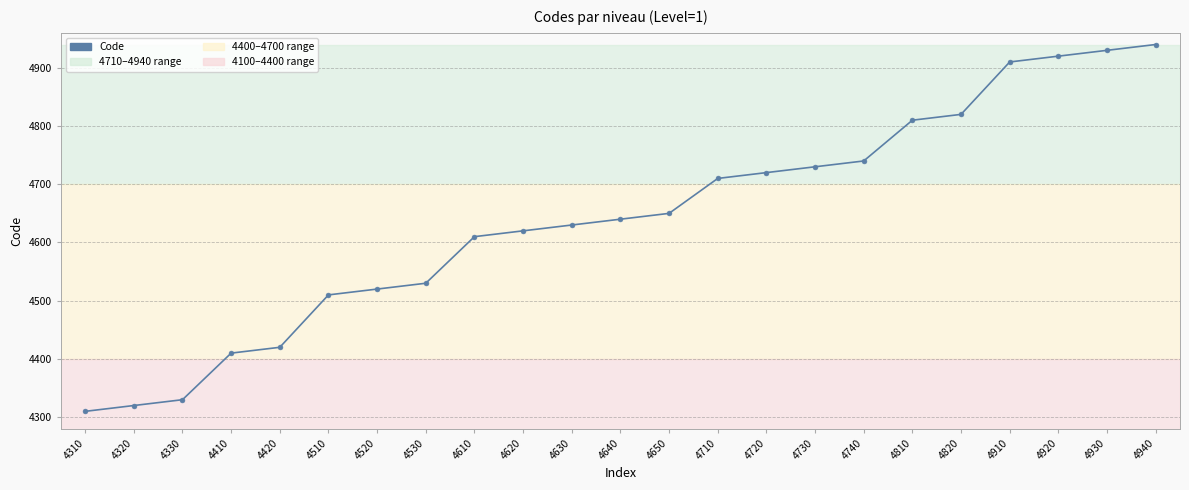

How many series are shown in this chart?

1